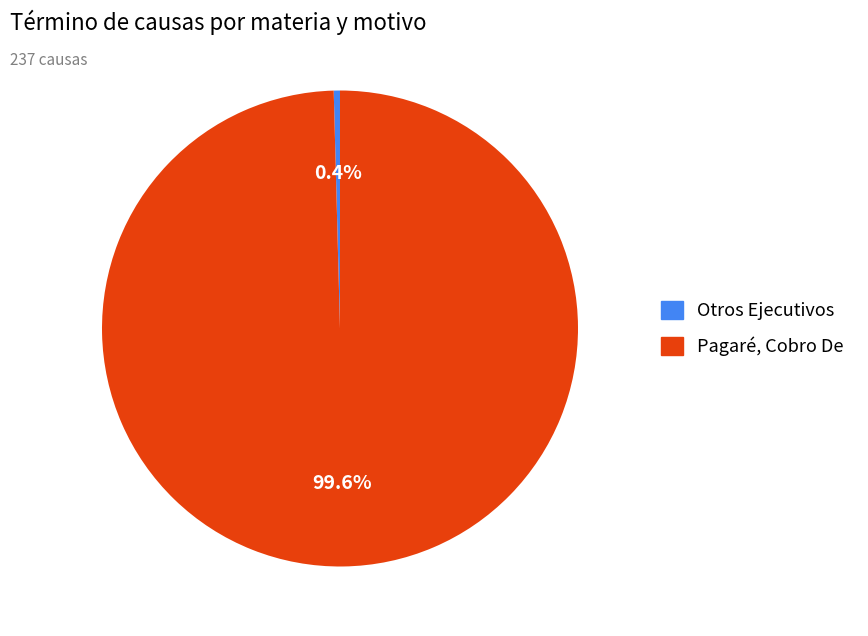

To the nearest percent, what portion does Pagaré, Cobro De represent?

100%